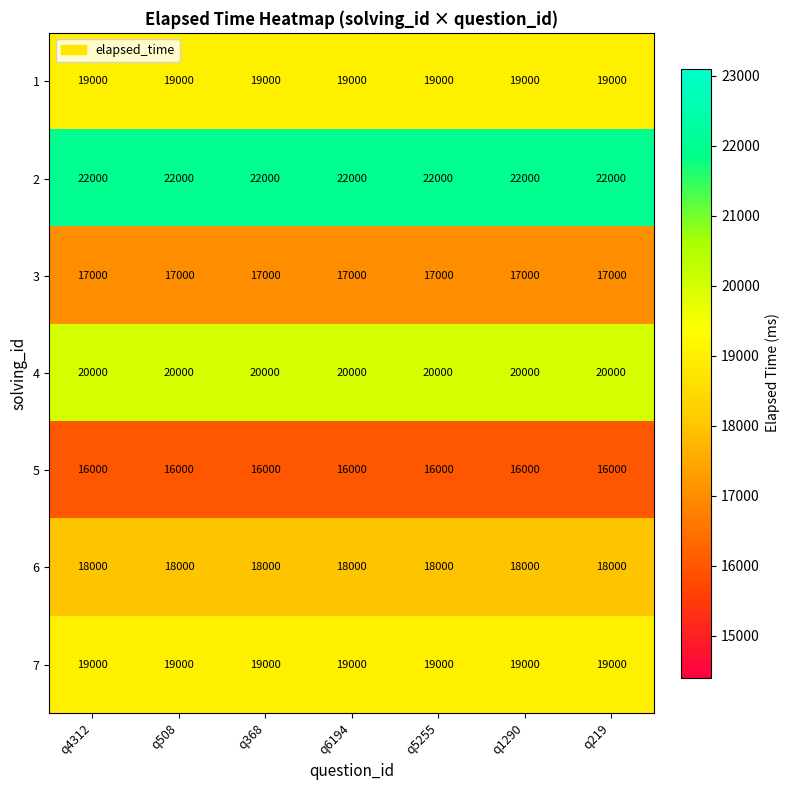

What is the total value across all series at q4312?

131000